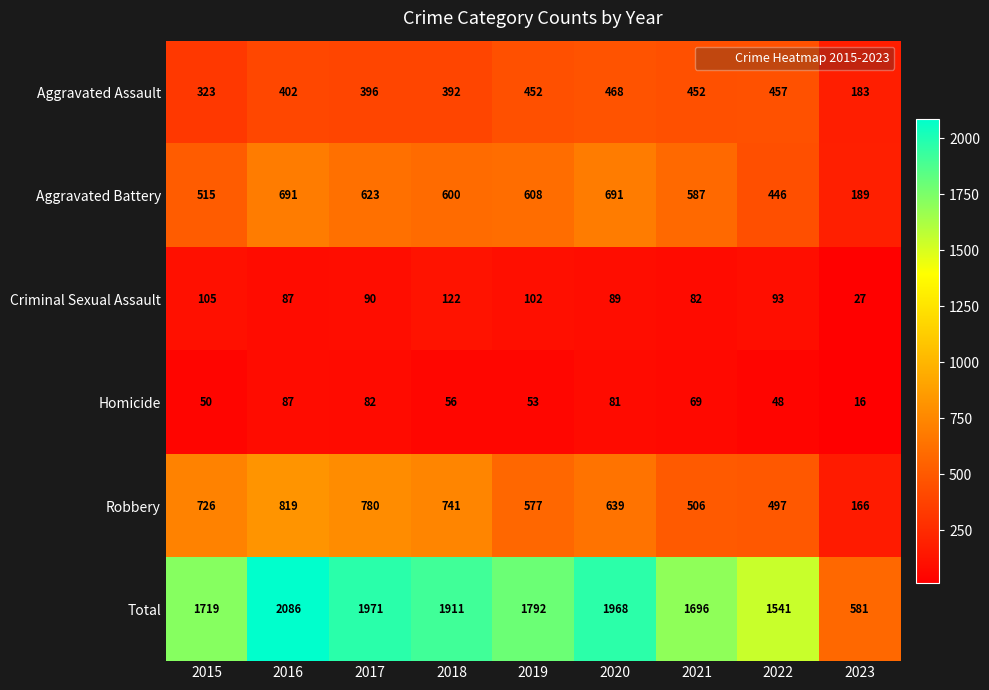

Count the number of data series in this chart.

6